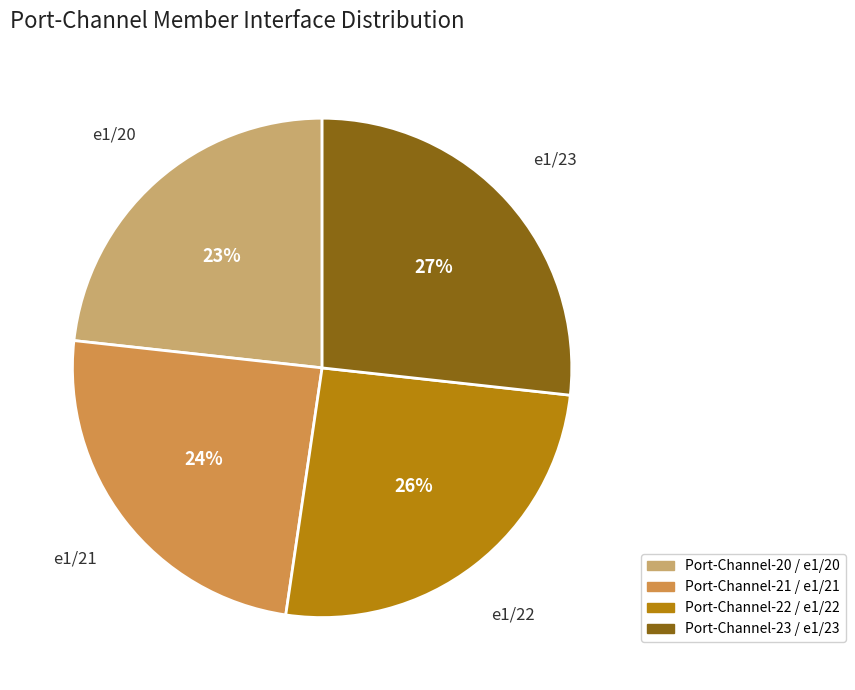

Is it true that e1/22 is 26% of the pie?

True